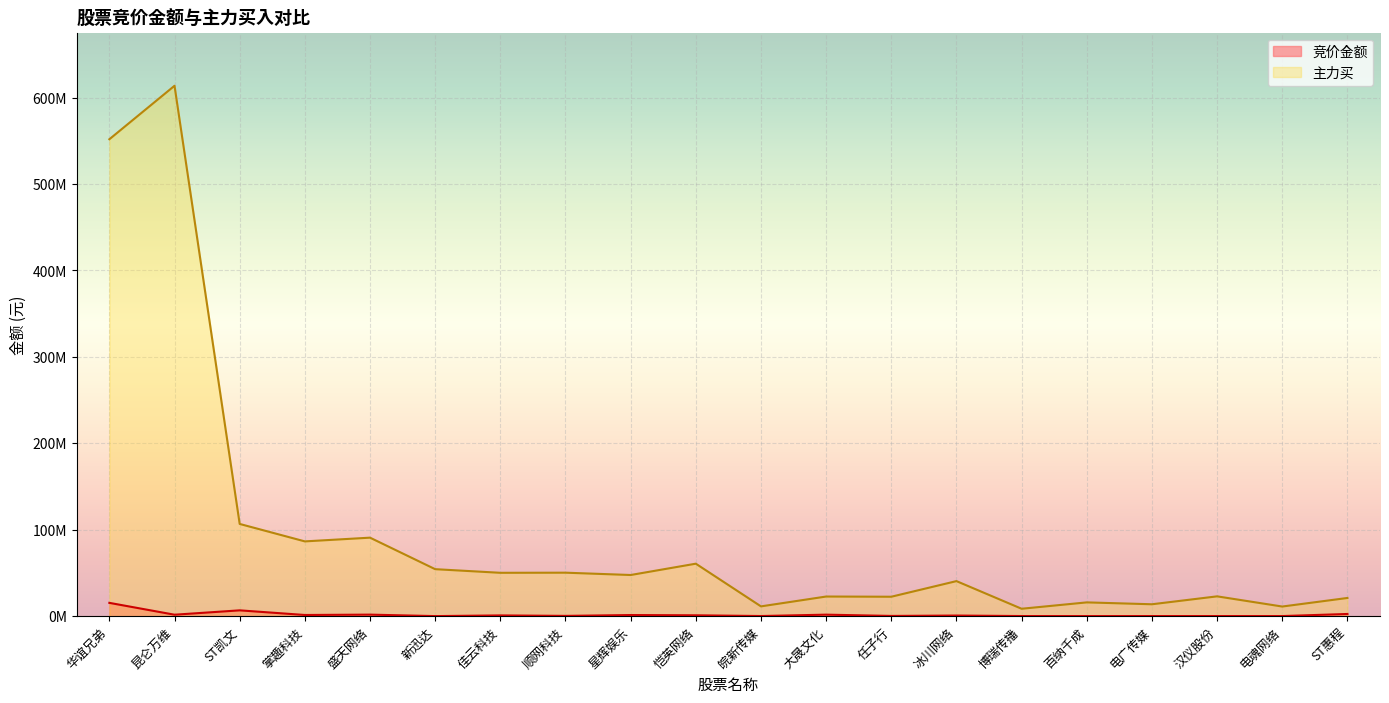

Is it true that 主力买 equals 22934562 at 汉仪股份?

True